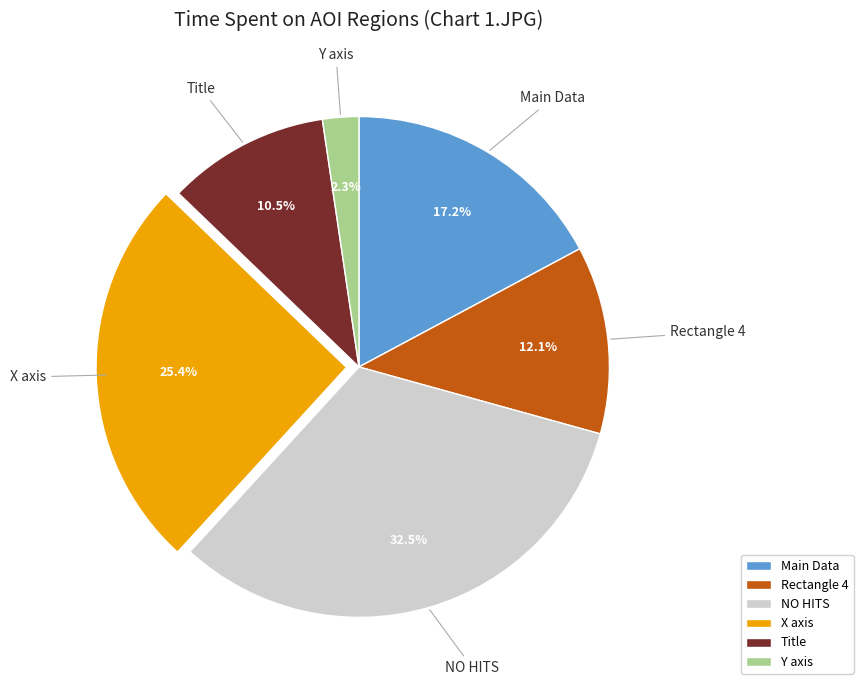

Is there a majority slice in this chart?

No